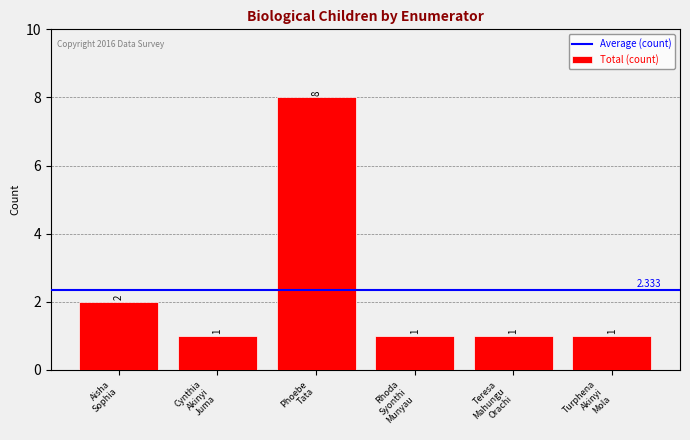

Are the bars horizontal?

No